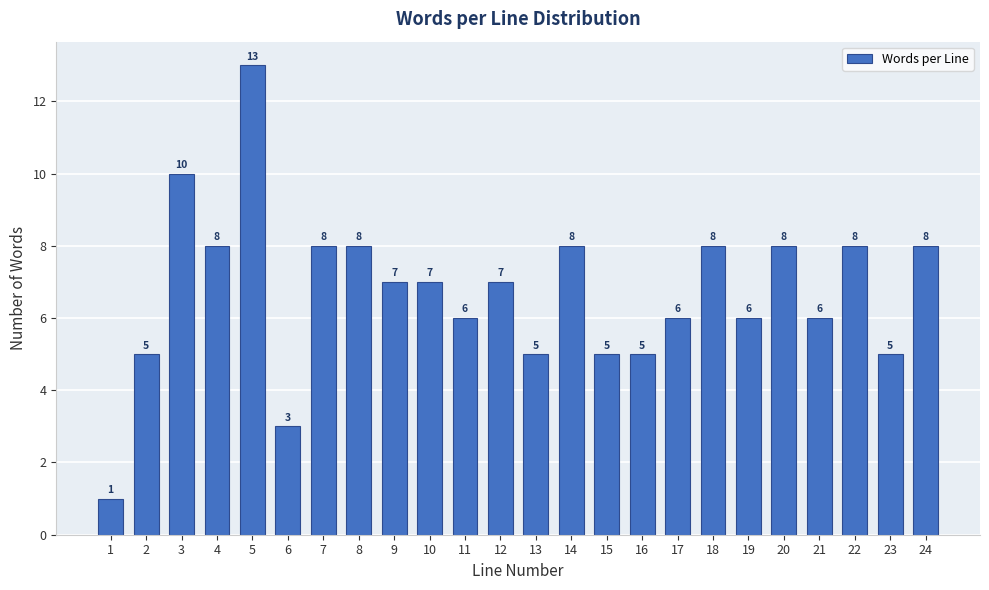

Reading left to right, transcribe all the data shown in this chart.

1=1	2=5	3=10	4=8	5=13	6=3	7=8	8=8	9=7	10=7	11=6	12=7	13=5	14=8	15=5	16=5	17=6	18=8	19=6	20=8	21=6	22=8	23=5	24=8